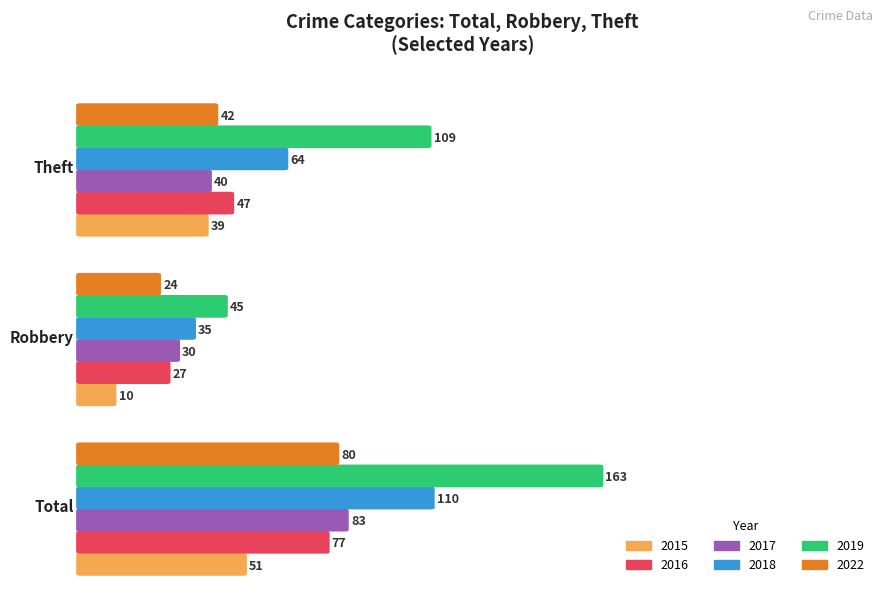

Between Total and Robbery, which series saw the biggest shift?

2019